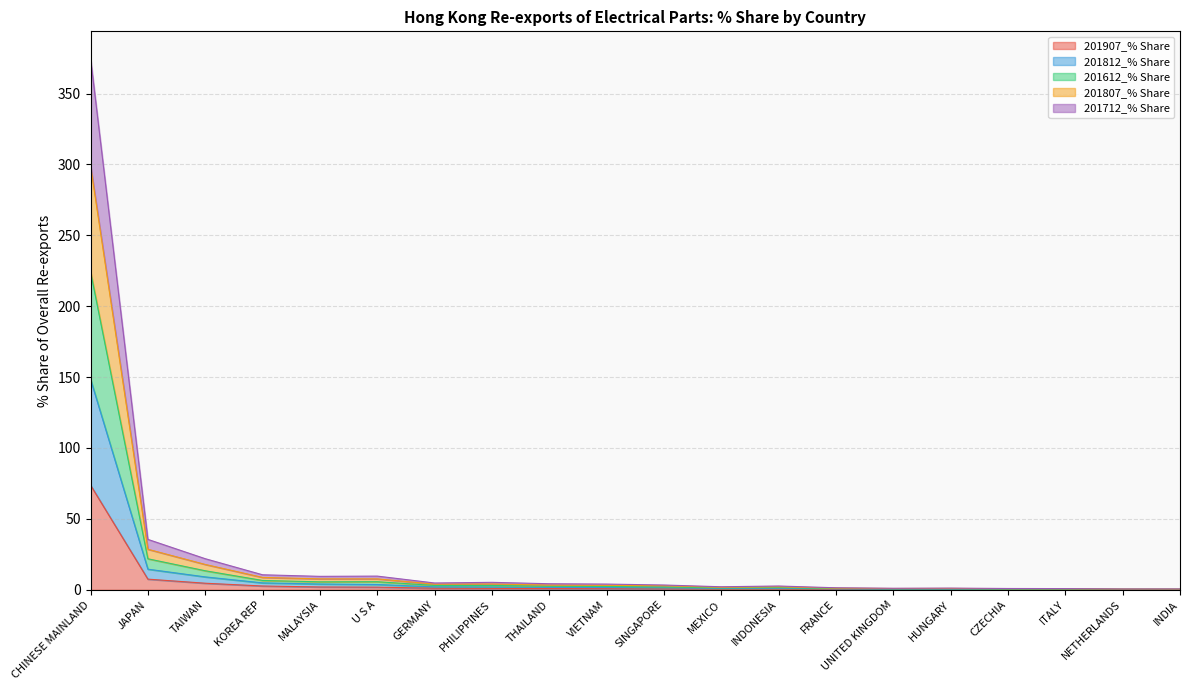

What is the label of the 17th point from the right?

KOREA REP